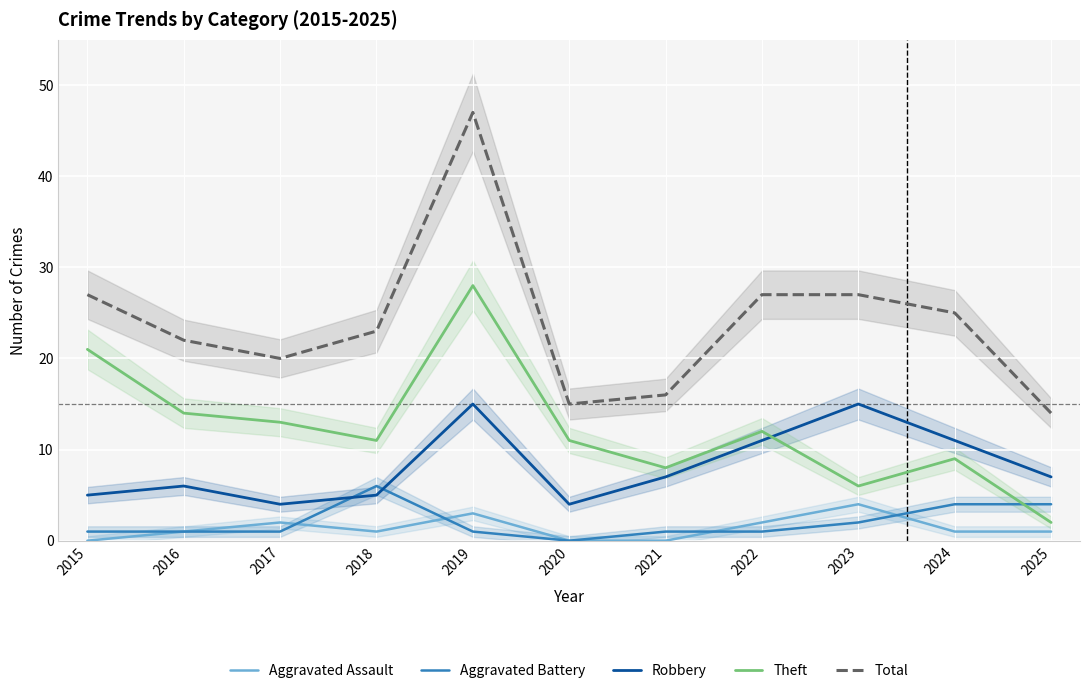

The value of Robbery at 2017 is 2. True or false?

False